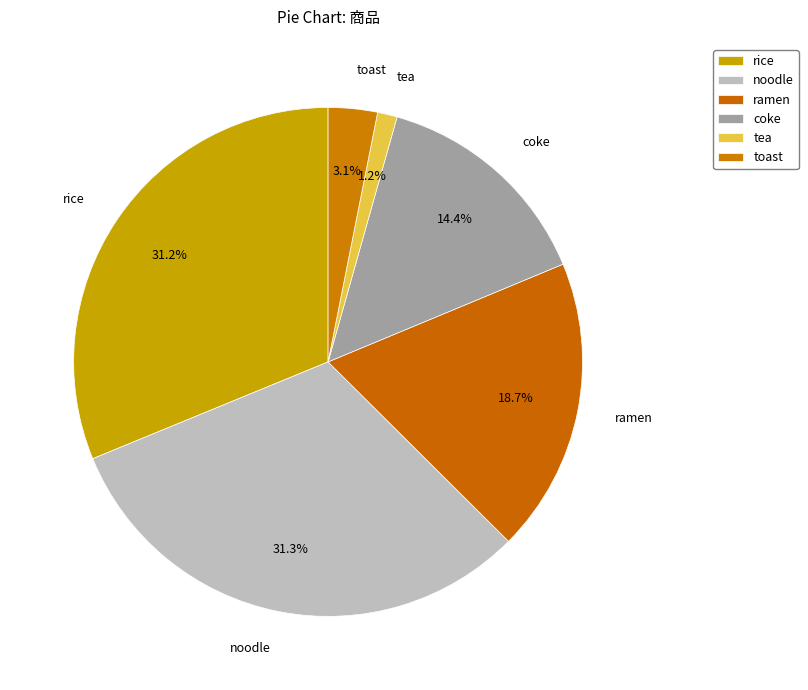

Approximately how many times larger is the value at toast compared to rice?

0.1